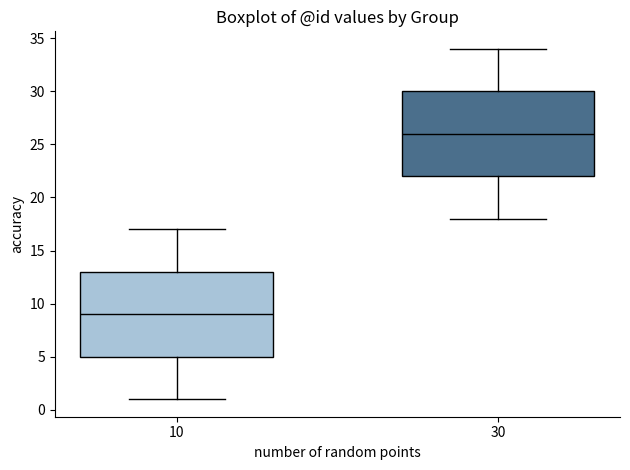

Which box's median line is the highest?

30